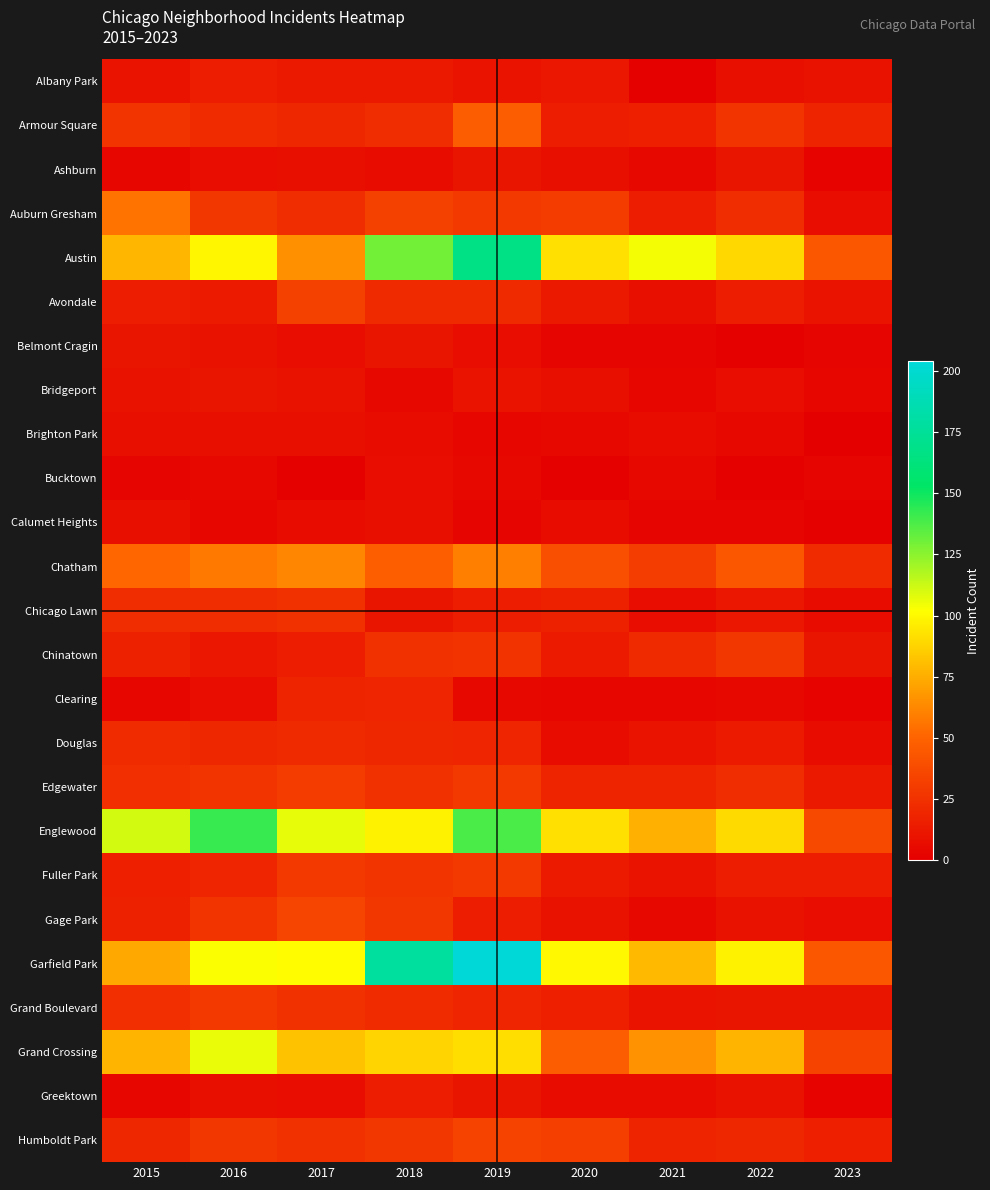

How many categories are shown in the chart?

9